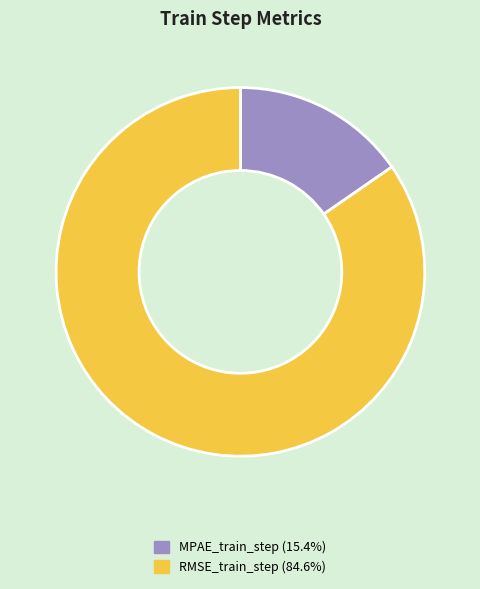

The RMSE_train_step slice represents 91% of the pie. True or false?

False